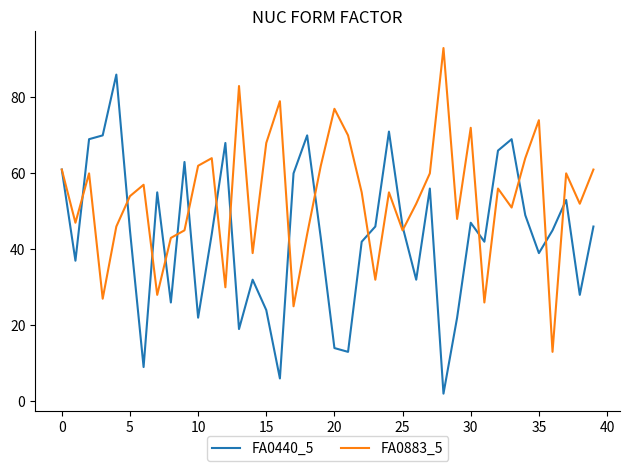

List the series in order of their peak value, lowest first.

FA0440_5, FA0883_5